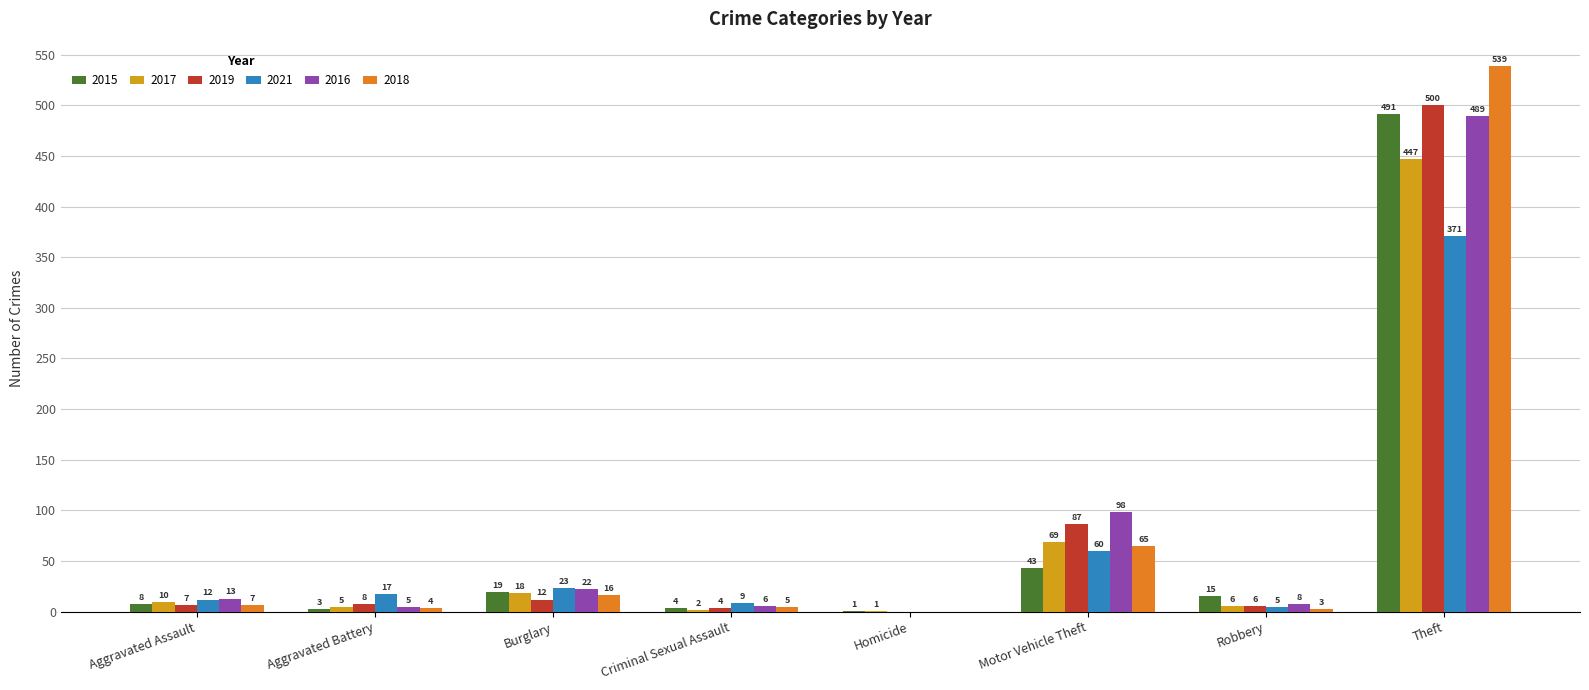

At which label does 2019 reach its peak?

Theft